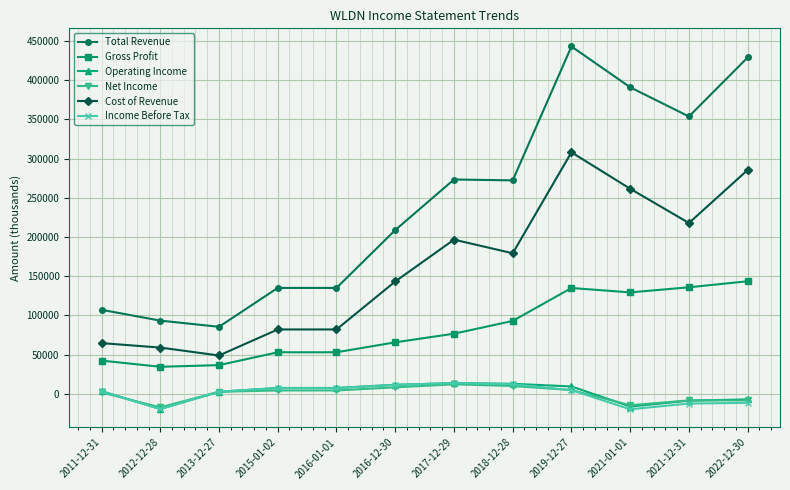

Count the number of data series in this chart.

6